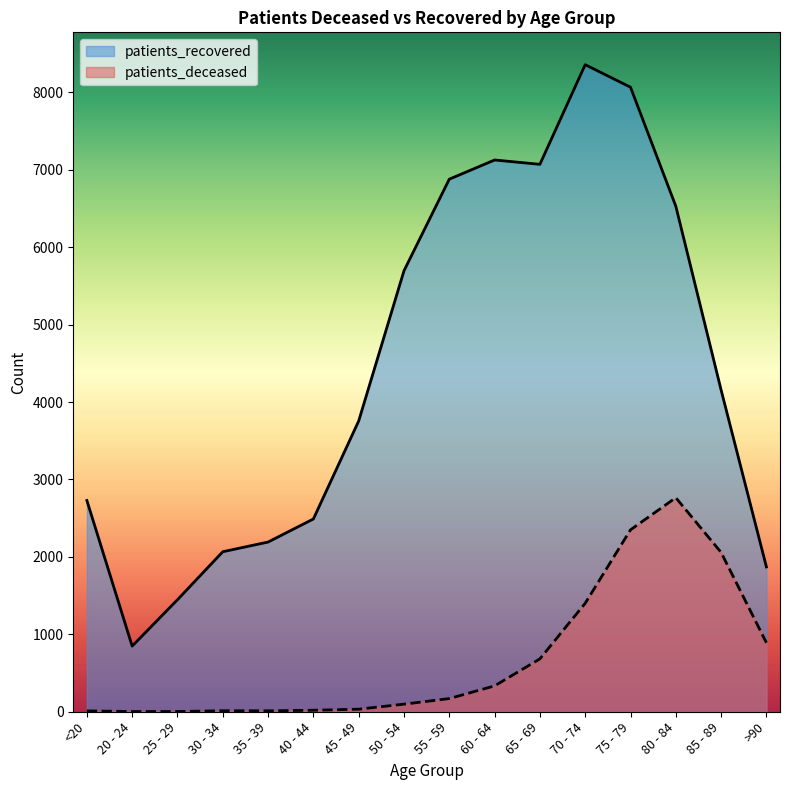

What are all the series names shown in the legend?

patients_recovered, patients_deceased